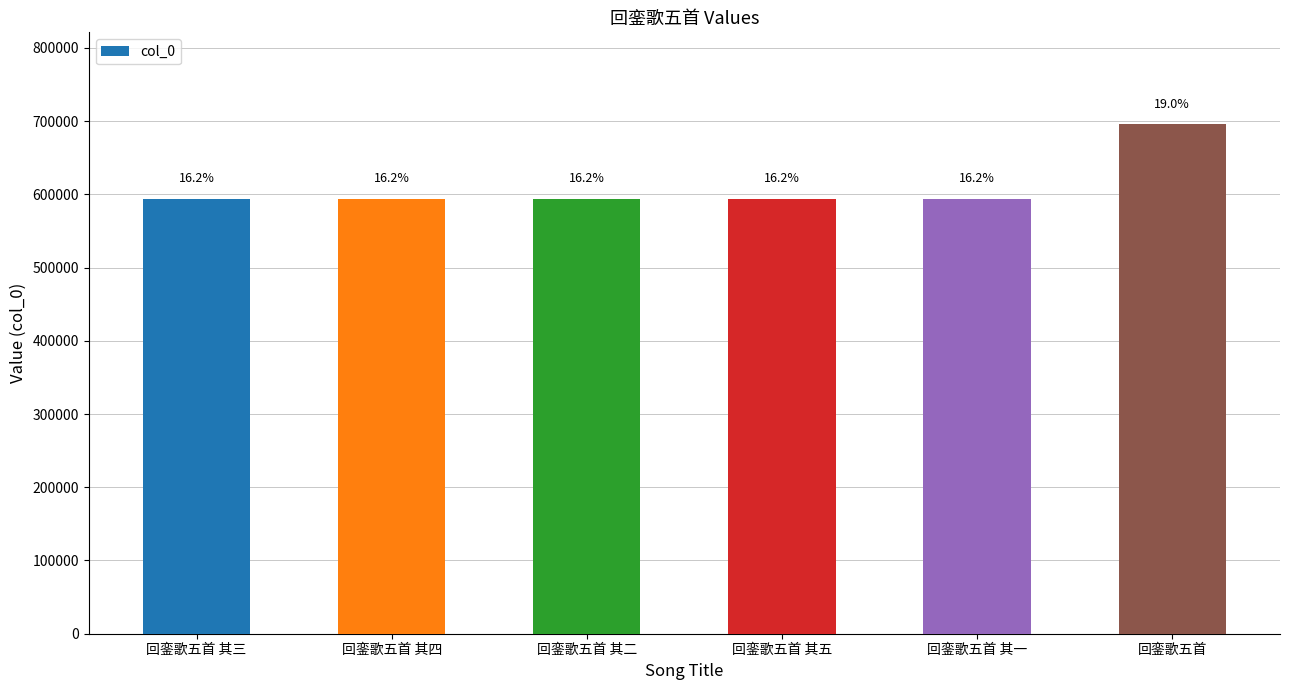

Reading right to left, extract all data points from this chart.

695930	594128	594132	594129	594131	594130